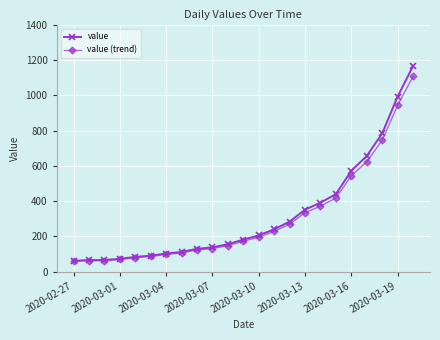

What is the value of the value point at the 9th from the left?

129.0